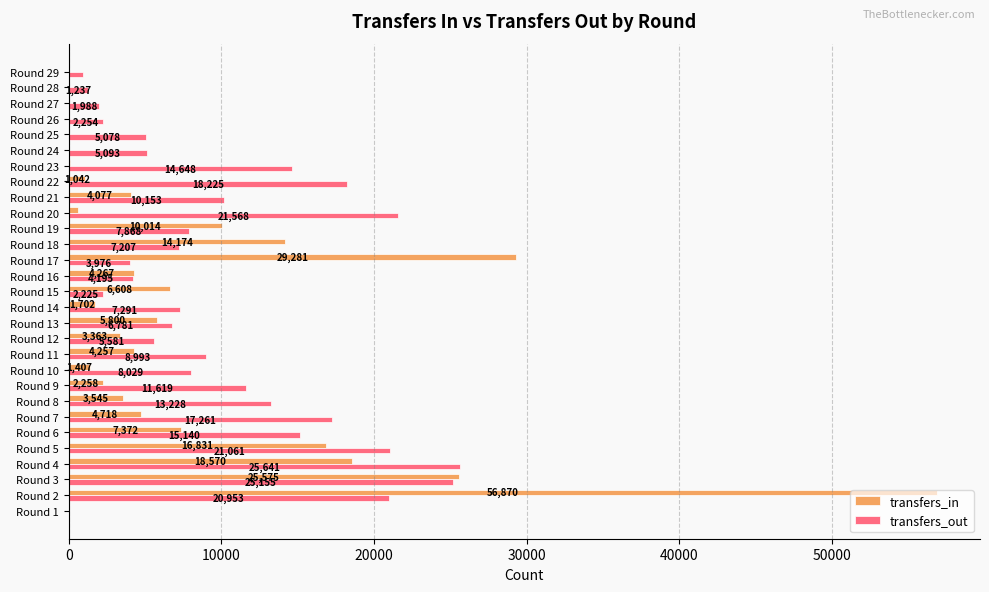

What is the total value across all series at Round 18?

21381